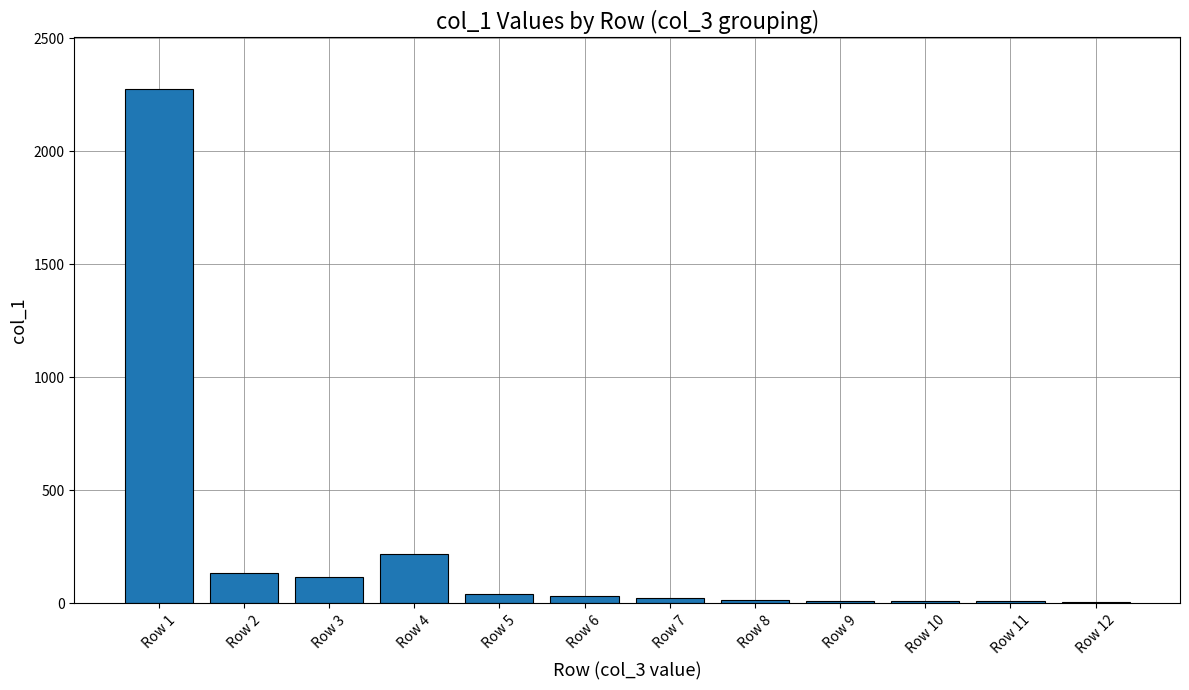

Is it true that the value at Row 9 is 11?

True